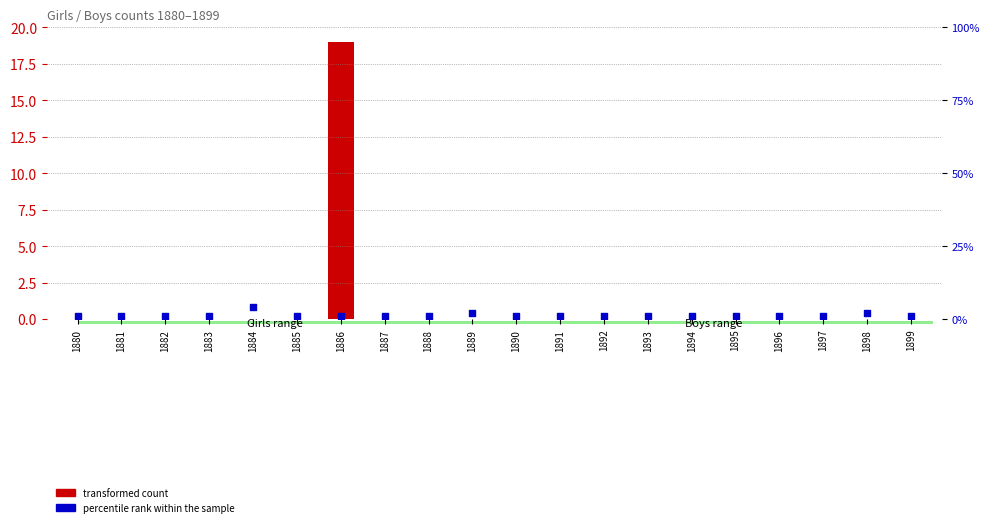

What are all the series names shown in the legend?

transformed count, percentile rank within the sample